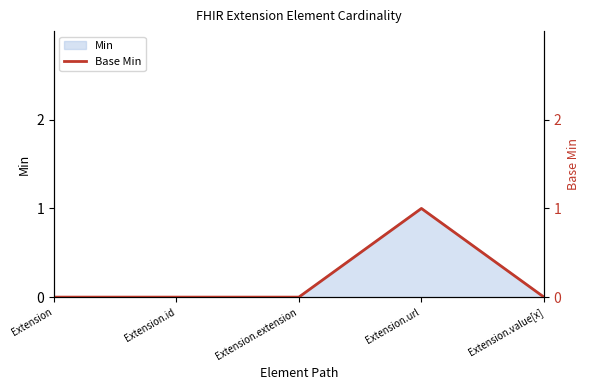

How many data points does each series have?

5